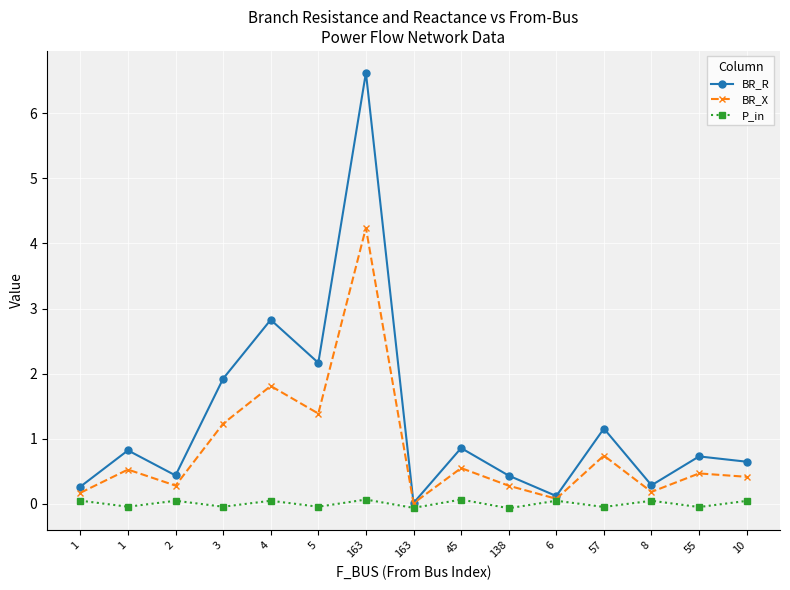

Which series changed the most between 4 and 8?

BR_R